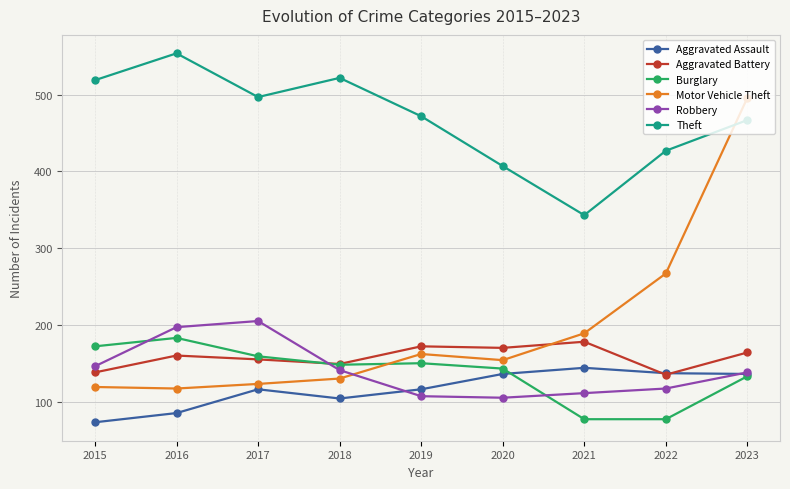

Is this an area chart (filled region under the line)?

No